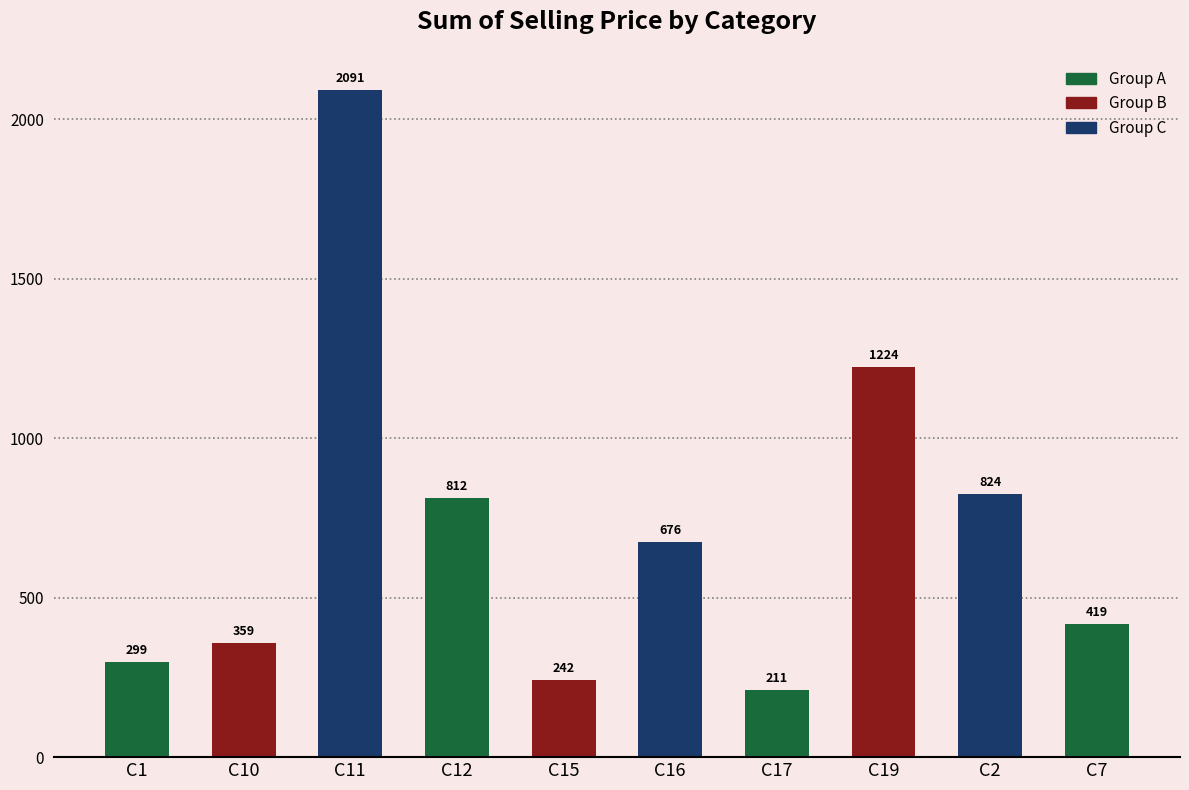

What is the label of the 7th bar from the left?

C17